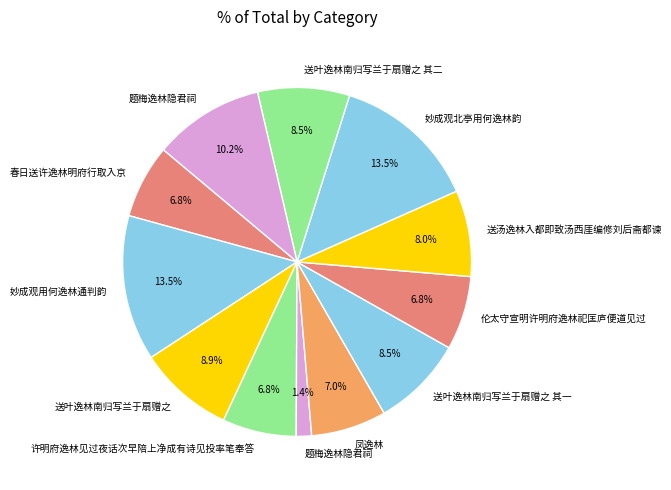

How many slices are in this pie chart?

12